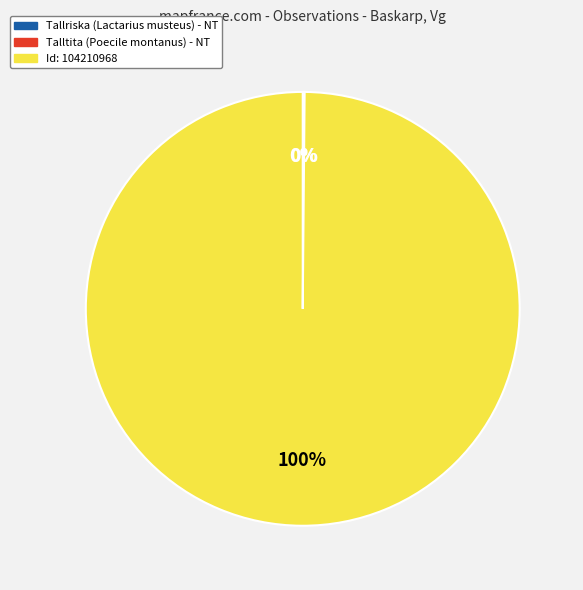

What is the largest slice in the pie chart?

Id: 104210968